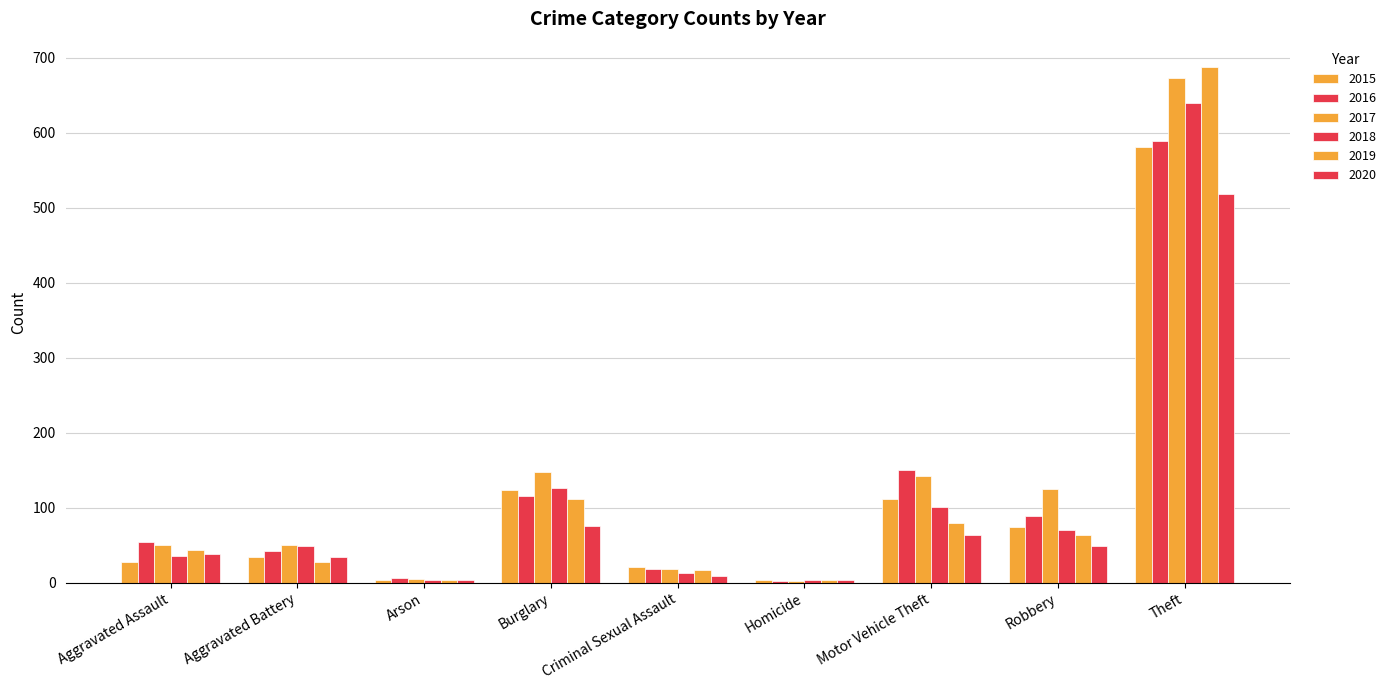

List the series in order of their peak value, highest first.

2019, 2017, 2018, 2016, 2015, 2020